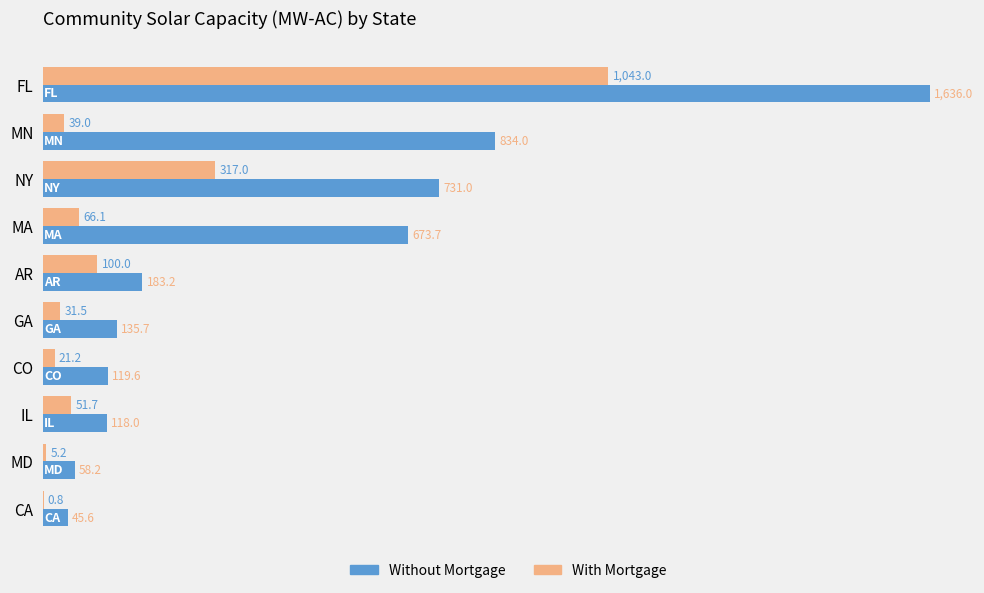

Between NY and MA, which series saw the biggest shift?

With Mortgage